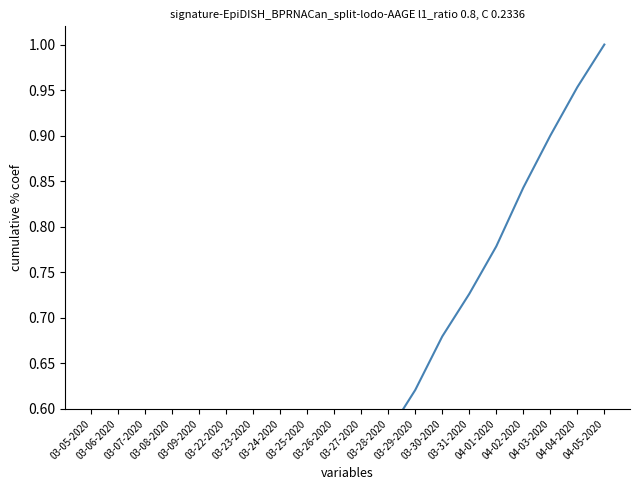

How many series are shown in this chart?

1